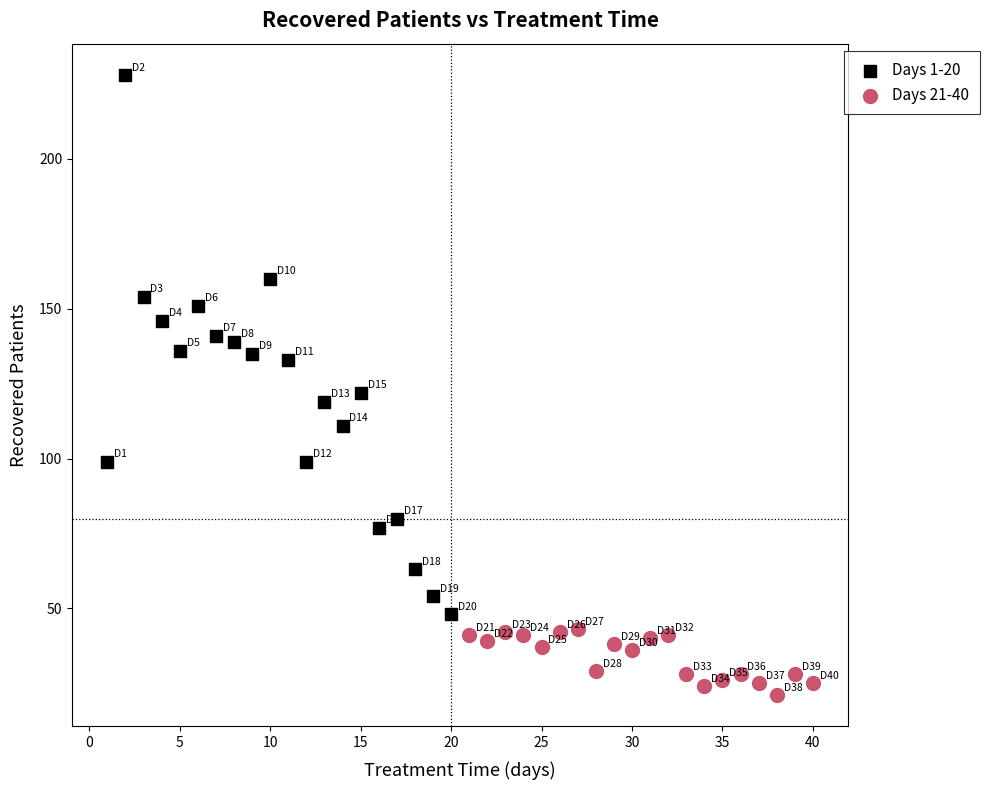

Which series has the largest Y range (max minus min)?

Days 1-20